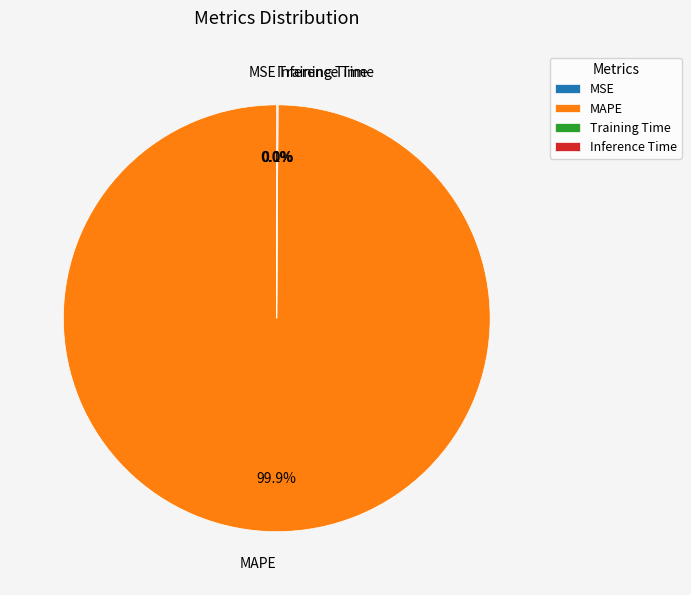

What portion of the pie excludes MAPE?

0.1%